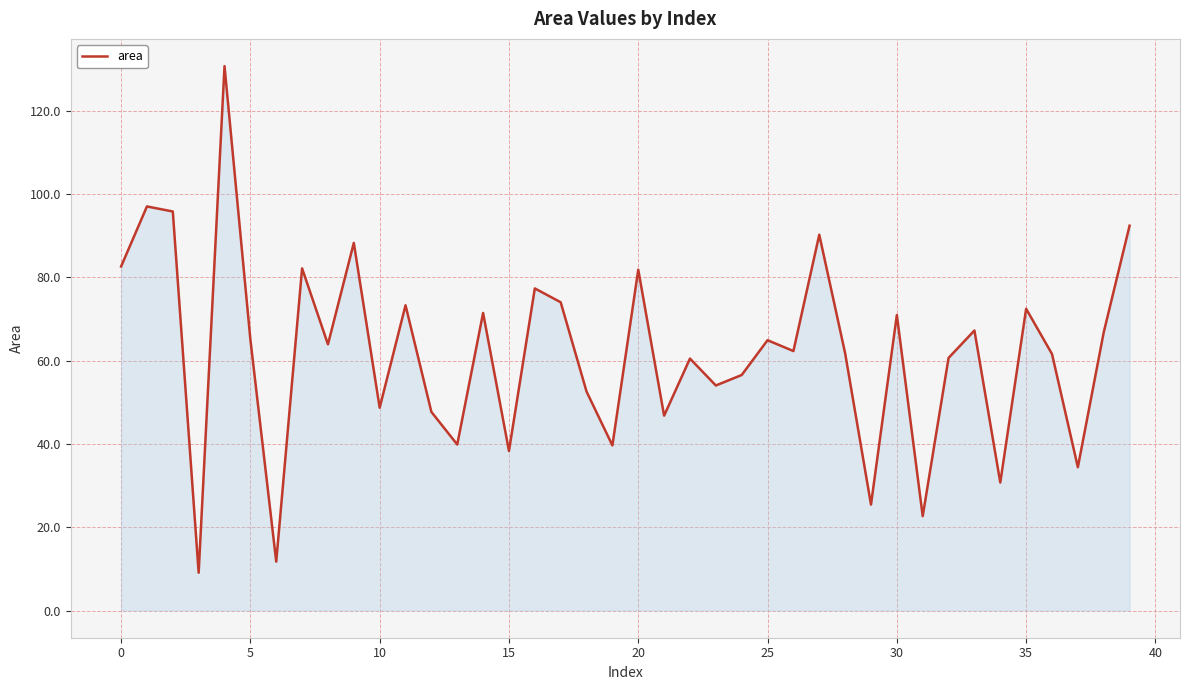

What is the sum of all values?

2472.8